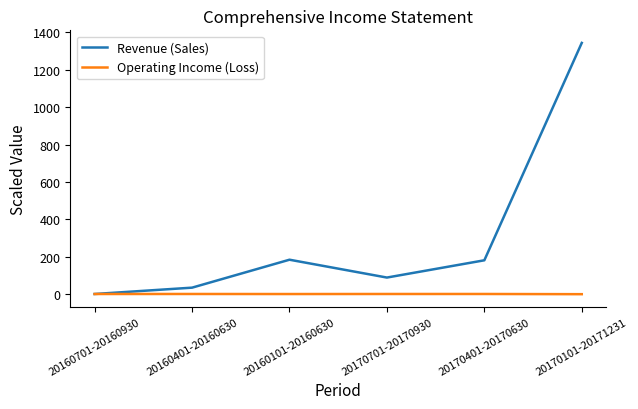

How many interior local peaks does the Revenue (Sales) series have?

1